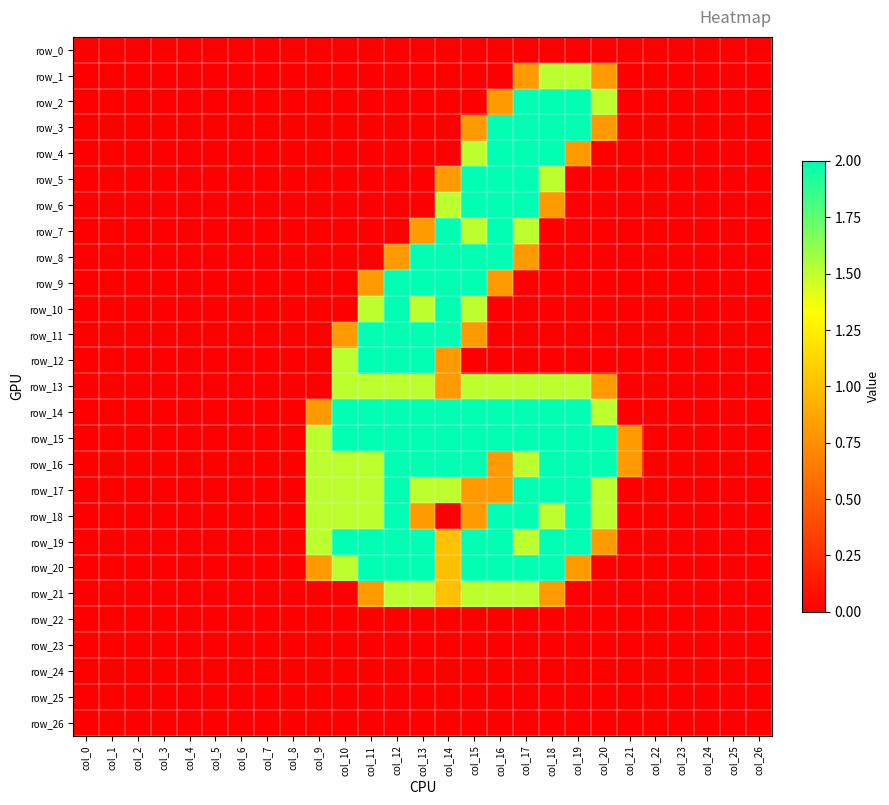

Reading left to right, transcribe all the data shown in this chart.

row_0: col_0=0.0	col_1=0.0	col_2=0.0	col_3=0.0	col_4=0.0	col_5=0.0	col_6=0.0	col_7=0.0	col_8=0.0	col_9=0.0	col_10=0.0	col_11=0.0	col_12=0.0	col_13=0.0	col_14=0.0	col_15=0.0	col_16=0.0	col_17=0.0	col_18=0.0	col_19=0.0	col_20=0.0	col_21=0.0	col_22=0.0	col_23=0.0	col_24=0.0	col_25=0.0	col_26=0.0
row_1: col_0=0.0	col_1=0.0	col_2=0.0	col_3=0.0	col_4=0.0	col_5=0.0	col_6=0.0	col_7=0.0	col_8=0.0	col_9=0.0	col_10=0.0	col_11=0.0	col_12=0.0	col_13=0.0	col_14=0.0	col_15=0.0	col_16=0.0	col_17=0.8	col_18=1.5	col_19=1.5	col_20=0.8	col_21=0.0	col_22=0.0	col_23=0.0	col_24=0.0	col_25=0.0	col_26=0.0
row_2: col_0=0.0	col_1=0.0	col_2=0.0	col_3=0.0	col_4=0.0	col_5=0.0	col_6=0.0	col_7=0.0	col_8=0.0	col_9=0.0	col_10=0.0	col_11=0.0	col_12=0.0	col_13=0.0	col_14=0.0	col_15=0.0	col_16=0.8	col_17=2.0	col_18=2.0	col_19=2.0	col_20=1.5	col_21=0.0	col_22=0.0	col_23=0.0	col_24=0.0	col_25=0.0	col_26=0.0
row_3: col_0=0.0	col_1=0.0	col_2=0.0	col_3=0.0	col_4=0.0	col_5=0.0	col_6=0.0	col_7=0.0	col_8=0.0	col_9=0.0	col_10=0.0	col_11=0.0	col_12=0.0	col_13=0.0	col_14=0.0	col_15=0.8	col_16=2.0	col_17=2.0	col_18=2.0	col_19=2.0	col_20=0.8	col_21=0.0	col_22=0.0	col_23=0.0	col_24=0.0	col_25=0.0	col_26=0.0
row_4: col_0=0.0	col_1=0.0	col_2=0.0	col_3=0.0	col_4=0.0	col_5=0.0	col_6=0.0	col_7=0.0	col_8=0.0	col_9=0.0	col_10=0.0	col_11=0.0	col_12=0.0	col_13=0.0	col_14=0.0	col_15=1.5	col_16=2.0	col_17=2.0	col_18=2.0	col_19=0.8	col_20=0.0	col_21=0.0	col_22=0.0	col_23=0.0	col_24=0.0	col_25=0.0	col_26=0.0
row_5: col_0=0.0	col_1=0.0	col_2=0.0	col_3=0.0	col_4=0.0	col_5=0.0	col_6=0.0	col_7=0.0	col_8=0.0	col_9=0.0	col_10=0.0	col_11=0.0	col_12=0.0	col_13=0.0	col_14=0.8	col_15=2.0	col_16=2.0	col_17=2.0	col_18=1.5	col_19=0.0	col_20=0.0	col_21=0.0	col_22=0.0	col_23=0.0	col_24=0.0	col_25=0.0	col_26=0.0
row_6: col_0=0.0	col_1=0.0	col_2=0.0	col_3=0.0	col_4=0.0	col_5=0.0	col_6=0.0	col_7=0.0	col_8=0.0	col_9=0.0	col_10=0.0	col_11=0.0	col_12=0.0	col_13=0.0	col_14=1.5	col_15=2.0	col_16=2.0	col_17=2.0	col_18=0.8	col_19=0.0	col_20=0.0	col_21=0.0	col_22=0.0	col_23=0.0	col_24=0.0	col_25=0.0	col_26=0.0
row_7: col_0=0.0	col_1=0.0	col_2=0.0	col_3=0.0	col_4=0.0	col_5=0.0	col_6=0.0	col_7=0.0	col_8=0.0	col_9=0.0	col_10=0.0	col_11=0.0	col_12=0.0	col_13=0.8	col_14=2.0	col_15=1.5	col_16=2.0	col_17=1.5	col_18=0.0	col_19=0.0	col_20=0.0	col_21=0.0	col_22=0.0	col_23=0.0	col_24=0.0	col_25=0.0	col_26=0.0
row_8: col_0=0.0	col_1=0.0	col_2=0.0	col_3=0.0	col_4=0.0	col_5=0.0	col_6=0.0	col_7=0.0	col_8=0.0	col_9=0.0	col_10=0.0	col_11=0.0	col_12=0.8	col_13=2.0	col_14=2.0	col_15=2.0	col_16=2.0	col_17=0.8	col_18=0.0	col_19=0.0	col_20=0.0	col_21=0.0	col_22=0.0	col_23=0.0	col_24=0.0	col_25=0.0	col_26=0.0
row_9: col_0=0.0	col_1=0.0	col_2=0.0	col_3=0.0	col_4=0.0	col_5=0.0	col_6=0.0	col_7=0.0	col_8=0.0	col_9=0.0	col_10=0.0	col_11=0.8	col_12=2.0	col_13=2.0	col_14=2.0	col_15=2.0	col_16=0.8	col_17=0.0	col_18=0.0	col_19=0.0	col_20=0.0	col_21=0.0	col_22=0.0	col_23=0.0	col_24=0.0	col_25=0.0	col_26=0.0
row_10: col_0=0.0	col_1=0.0	col_2=0.0	col_3=0.0	col_4=0.0	col_5=0.0	col_6=0.0	col_7=0.0	col_8=0.0	col_9=0.0	col_10=0.0	col_11=1.5	col_12=2.0	col_13=1.5	col_14=2.0	col_15=1.5	col_16=0.0	col_17=0.0	col_18=0.0	col_19=0.0	col_20=0.0	col_21=0.0	col_22=0.0	col_23=0.0	col_24=0.0	col_25=0.0	col_26=0.0
row_11: col_0=0.0	col_1=0.0	col_2=0.0	col_3=0.0	col_4=0.0	col_5=0.0	col_6=0.0	col_7=0.0	col_8=0.0	col_9=0.0	col_10=0.8	col_11=2.0	col_12=2.0	col_13=2.0	col_14=2.0	col_15=0.8	col_16=0.0	col_17=0.0	col_18=0.0	col_19=0.0	col_20=0.0	col_21=0.0	col_22=0.0	col_23=0.0	col_24=0.0	col_25=0.0	col_26=0.0
row_12: col_0=0.0	col_1=0.0	col_2=0.0	col_3=0.0	col_4=0.0	col_5=0.0	col_6=0.0	col_7=0.0	col_8=0.0	col_9=0.0	col_10=1.5	col_11=2.0	col_12=2.0	col_13=2.0	col_14=0.8	col_15=0.0	col_16=0.0	col_17=0.0	col_18=0.0	col_19=0.0	col_20=0.0	col_21=0.0	col_22=0.0	col_23=0.0	col_24=0.0	col_25=0.0	col_26=0.0
row_13: col_0=0.0	col_1=0.0	col_2=0.0	col_3=0.0	col_4=0.0	col_5=0.0	col_6=0.0	col_7=0.0	col_8=0.0	col_9=0.0	col_10=1.5	col_11=1.5	col_12=1.5	col_13=1.5	col_14=0.8	col_15=1.5	col_16=1.5	col_17=1.5	col_18=1.5	col_19=1.5	col_20=0.8	col_21=0.0	col_22=0.0	col_23=0.0	col_24=0.0	col_25=0.0	col_26=0.0
row_14: col_0=0.0	col_1=0.0	col_2=0.0	col_3=0.0	col_4=0.0	col_5=0.0	col_6=0.0	col_7=0.0	col_8=0.0	col_9=0.8	col_10=2.0	col_11=2.0	col_12=2.0	col_13=2.0	col_14=2.0	col_15=2.0	col_16=2.0	col_17=2.0	col_18=2.0	col_19=2.0	col_20=1.5	col_21=0.0	col_22=0.0	col_23=0.0	col_24=0.0	col_25=0.0	col_26=0.0
row_15: col_0=0.0	col_1=0.0	col_2=0.0	col_3=0.0	col_4=0.0	col_5=0.0	col_6=0.0	col_7=0.0	col_8=0.0	col_9=1.5	col_10=2.0	col_11=2.0	col_12=2.0	col_13=2.0	col_14=2.0	col_15=2.0	col_16=2.0	col_17=2.0	col_18=2.0	col_19=2.0	col_20=2.0	col_21=0.8	col_22=0.0	col_23=0.0	col_24=0.0	col_25=0.0	col_26=0.0
row_16: col_0=0.0	col_1=0.0	col_2=0.0	col_3=0.0	col_4=0.0	col_5=0.0	col_6=0.0	col_7=0.0	col_8=0.0	col_9=1.5	col_10=1.5	col_11=1.5	col_12=2.0	col_13=2.0	col_14=2.0	col_15=2.0	col_16=0.8	col_17=1.5	col_18=2.0	col_19=2.0	col_20=2.0	col_21=0.8	col_22=0.0	col_23=0.0	col_24=0.0	col_25=0.0	col_26=0.0
row_17: col_0=0.0	col_1=0.0	col_2=0.0	col_3=0.0	col_4=0.0	col_5=0.0	col_6=0.0	col_7=0.0	col_8=0.0	col_9=1.5	col_10=1.5	col_11=1.5	col_12=2.0	col_13=1.5	col_14=1.5	col_15=0.8	col_16=0.8	col_17=2.0	col_18=2.0	col_19=2.0	col_20=1.5	col_21=0.0	col_22=0.0	col_23=0.0	col_24=0.0	col_25=0.0	col_26=0.0
row_18: col_0=0.0	col_1=0.0	col_2=0.0	col_3=0.0	col_4=0.0	col_5=0.0	col_6=0.0	col_7=0.0	col_8=0.0	col_9=1.5	col_10=1.5	col_11=1.5	col_12=2.0	col_13=0.8	col_14=0.0	col_15=0.8	col_16=2.0	col_17=2.0	col_18=1.5	col_19=2.0	col_20=1.5	col_21=0.0	col_22=0.0	col_23=0.0	col_24=0.0	col_25=0.0	col_26=0.0
row_19: col_0=0.0	col_1=0.0	col_2=0.0	col_3=0.0	col_4=0.0	col_5=0.0	col_6=0.0	col_7=0.0	col_8=0.0	col_9=1.5	col_10=2.0	col_11=2.0	col_12=2.0	col_13=2.0	col_14=1.0	col_15=2.0	col_16=2.0	col_17=1.5	col_18=2.0	col_19=2.0	col_20=0.8	col_21=0.0	col_22=0.0	col_23=0.0	col_24=0.0	col_25=0.0	col_26=0.0
row_20: col_0=0.0	col_1=0.0	col_2=0.0	col_3=0.0	col_4=0.0	col_5=0.0	col_6=0.0	col_7=0.0	col_8=0.0	col_9=0.8	col_10=1.5	col_11=2.0	col_12=2.0	col_13=2.0	col_14=1.0	col_15=2.0	col_16=2.0	col_17=2.0	col_18=2.0	col_19=0.8	col_20=0.0	col_21=0.0	col_22=0.0	col_23=0.0	col_24=0.0	col_25=0.0	col_26=0.0
row_21: col_0=0.0	col_1=0.0	col_2=0.0	col_3=0.0	col_4=0.0	col_5=0.0	col_6=0.0	col_7=0.0	col_8=0.0	col_9=0.0	col_10=0.0	col_11=0.8	col_12=1.5	col_13=1.5	col_14=1.0	col_15=1.5	col_16=1.5	col_17=1.5	col_18=0.8	col_19=0.0	col_20=0.0	col_21=0.0	col_22=0.0	col_23=0.0	col_24=0.0	col_25=0.0	col_26=0.0
row_22: col_0=0.0	col_1=0.0	col_2=0.0	col_3=0.0	col_4=0.0	col_5=0.0	col_6=0.0	col_7=0.0	col_8=0.0	col_9=0.0	col_10=0.0	col_11=0.0	col_12=0.0	col_13=0.0	col_14=0.0	col_15=0.0	col_16=0.0	col_17=0.0	col_18=0.0	col_19=0.0	col_20=0.0	col_21=0.0	col_22=0.0	col_23=0.0	col_24=0.0	col_25=0.0	col_26=0.0
row_23: col_0=0.0	col_1=0.0	col_2=0.0	col_3=0.0	col_4=0.0	col_5=0.0	col_6=0.0	col_7=0.0	col_8=0.0	col_9=0.0	col_10=0.0	col_11=0.0	col_12=0.0	col_13=0.0	col_14=0.0	col_15=0.0	col_16=0.0	col_17=0.0	col_18=0.0	col_19=0.0	col_20=0.0	col_21=0.0	col_22=0.0	col_23=0.0	col_24=0.0	col_25=0.0	col_26=0.0
row_24: col_0=0.0	col_1=0.0	col_2=0.0	col_3=0.0	col_4=0.0	col_5=0.0	col_6=0.0	col_7=0.0	col_8=0.0	col_9=0.0	col_10=0.0	col_11=0.0	col_12=0.0	col_13=0.0	col_14=0.0	col_15=0.0	col_16=0.0	col_17=0.0	col_18=0.0	col_19=0.0	col_20=0.0	col_21=0.0	col_22=0.0	col_23=0.0	col_24=0.0	col_25=0.0	col_26=0.0
row_25: col_0=0.0	col_1=0.0	col_2=0.0	col_3=0.0	col_4=0.0	col_5=0.0	col_6=0.0	col_7=0.0	col_8=0.0	col_9=0.0	col_10=0.0	col_11=0.0	col_12=0.0	col_13=0.0	col_14=0.0	col_15=0.0	col_16=0.0	col_17=0.0	col_18=0.0	col_19=0.0	col_20=0.0	col_21=0.0	col_22=0.0	col_23=0.0	col_24=0.0	col_25=0.0	col_26=0.0
row_26: col_0=0.0	col_1=0.0	col_2=0.0	col_3=0.0	col_4=0.0	col_5=0.0	col_6=0.0	col_7=0.0	col_8=0.0	col_9=0.0	col_10=0.0	col_11=0.0	col_12=0.0	col_13=0.0	col_14=0.0	col_15=0.0	col_16=0.0	col_17=0.0	col_18=0.0	col_19=0.0	col_20=0.0	col_21=0.0	col_22=0.0	col_23=0.0	col_24=0.0	col_25=0.0	col_26=0.0